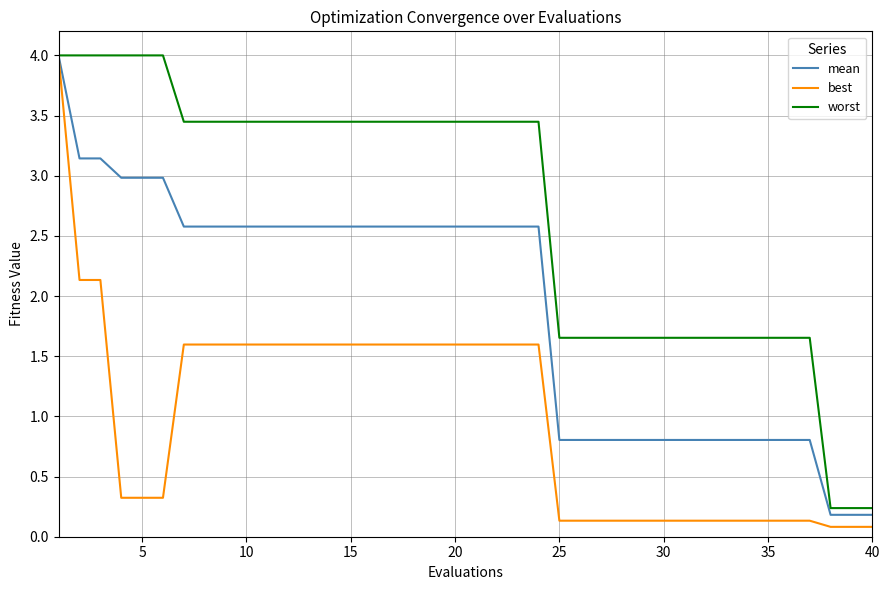

At how many categories does at least one series exceed 2?

24